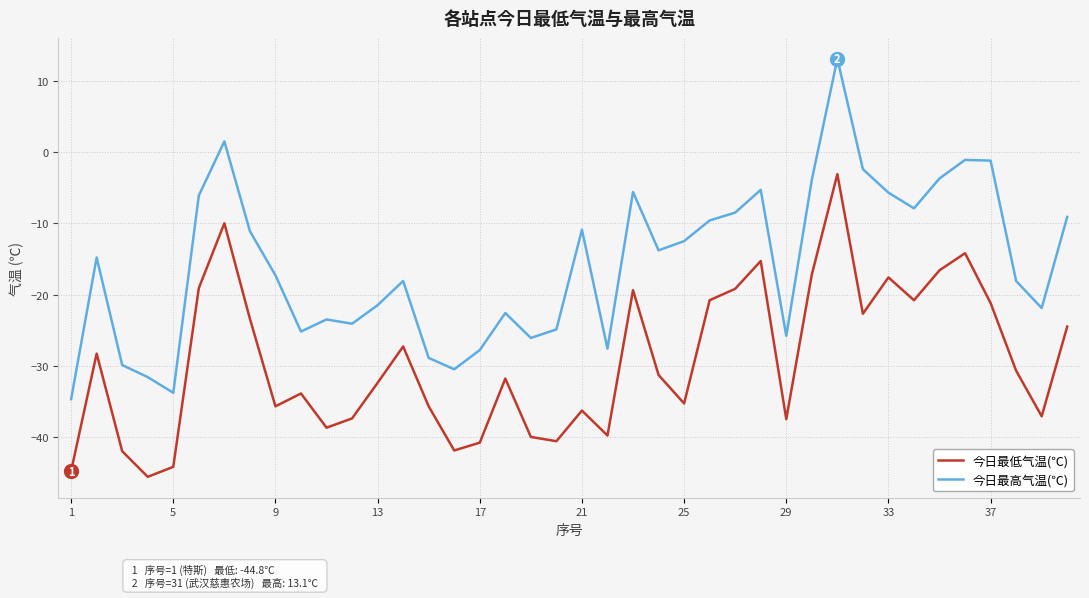

How many lines are shown in the chart?

2